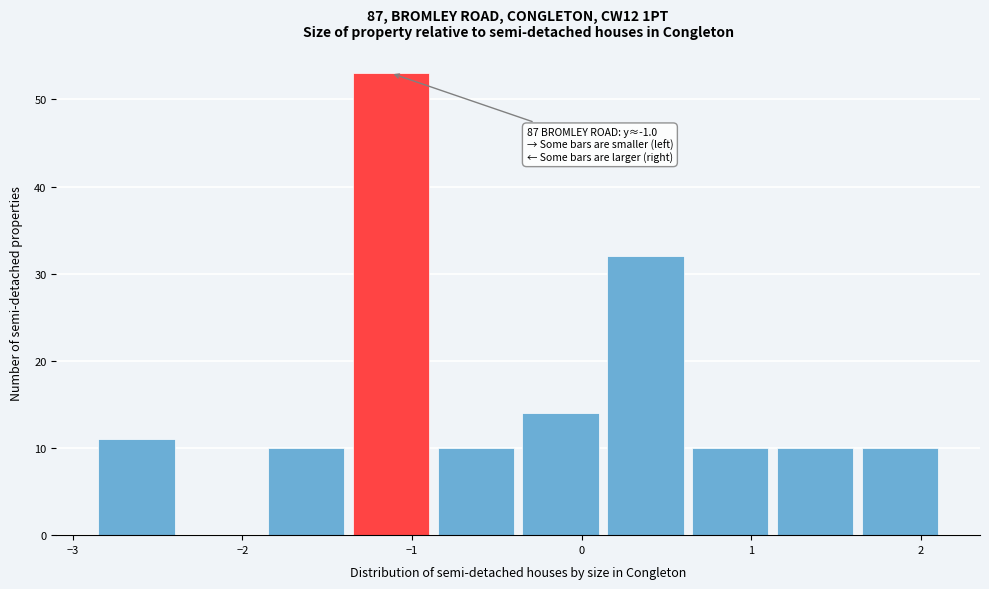

Which range on the x-axis has the tallest bar?

-1.35 to -0.85